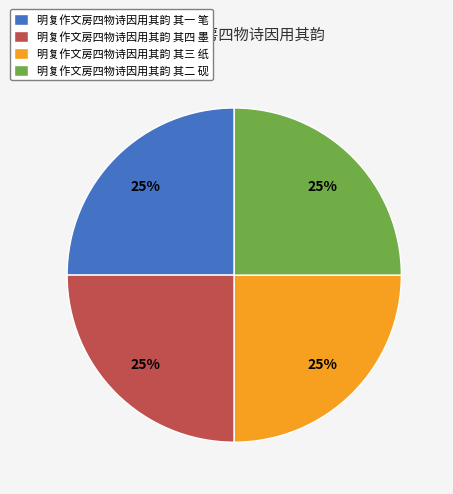

Does 明复作文房四物诗因用其韵 其二 砚 represent more than half of the total?

No